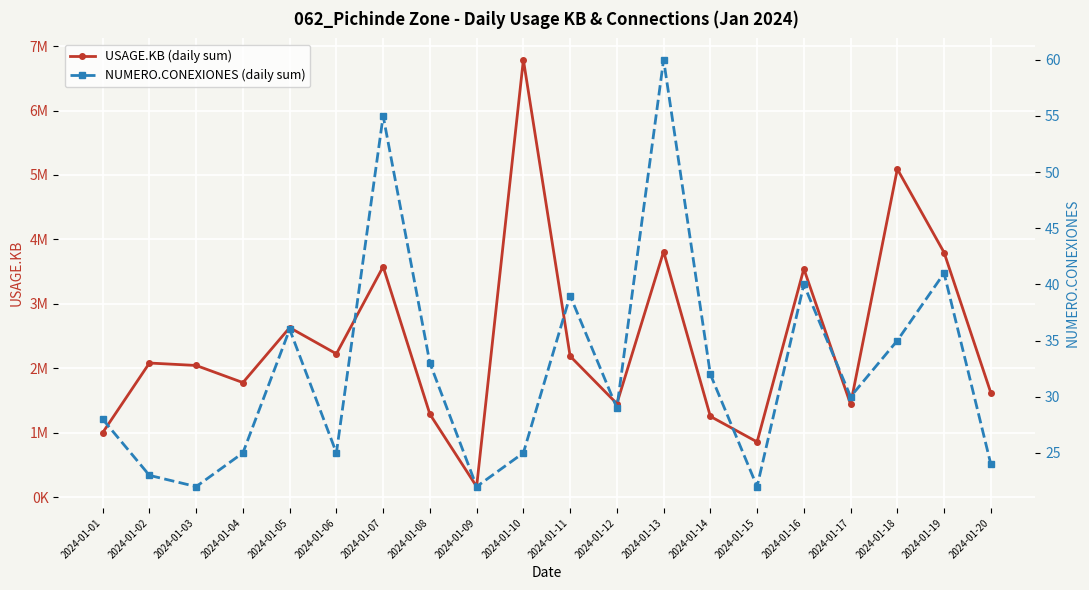

Which category has the highest value across all series?

2024-01-10